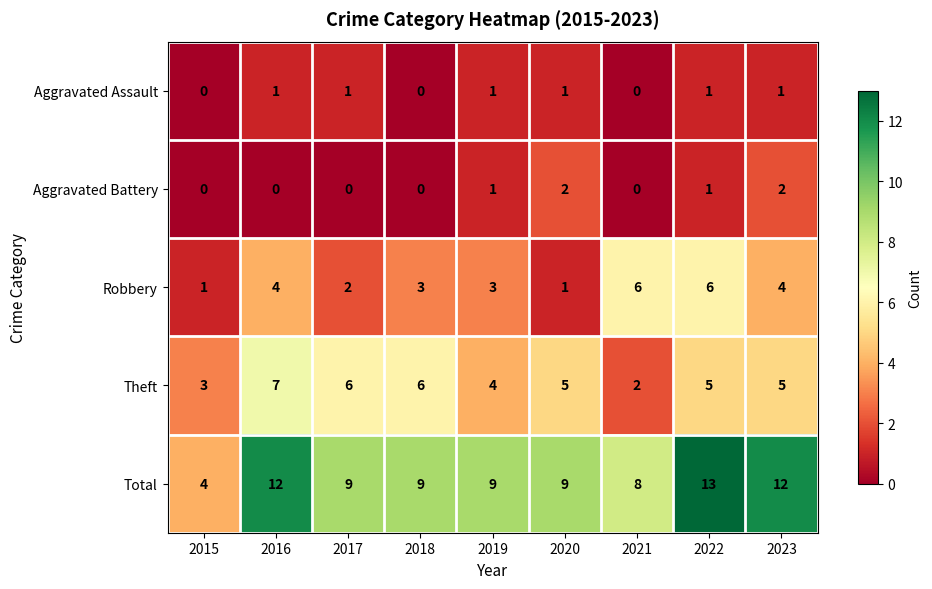

What is the sum of all Aggravated Battery values?

6